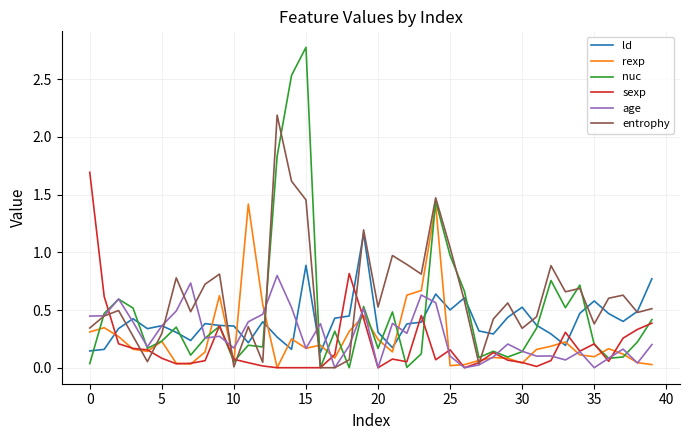

True or false: ld and entrophy cross at least once.

True